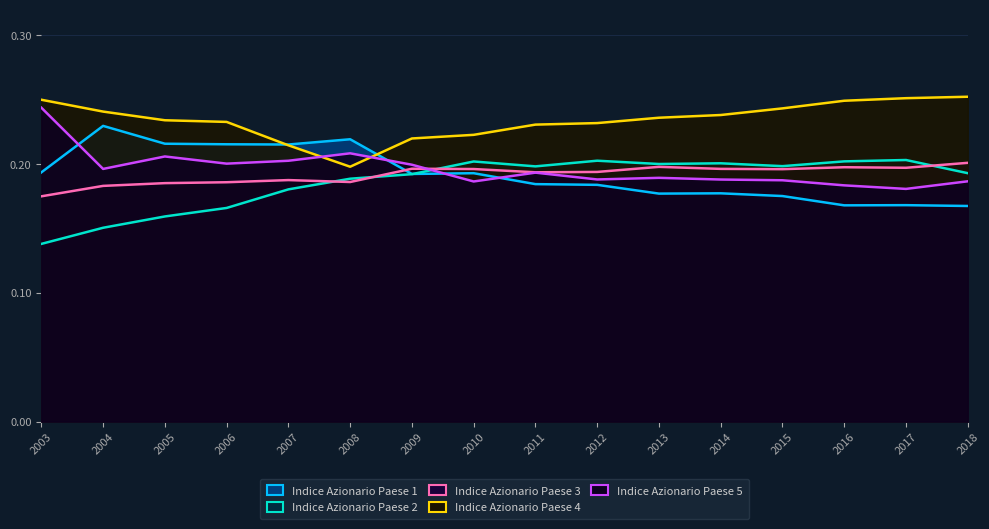

What are all the series names shown in the legend?

Indice Azionario Paese 1, Indice Azionario Paese 2, Indice Azionario Paese 3, Indice Azionario Paese 4, Indice Azionario Paese 5